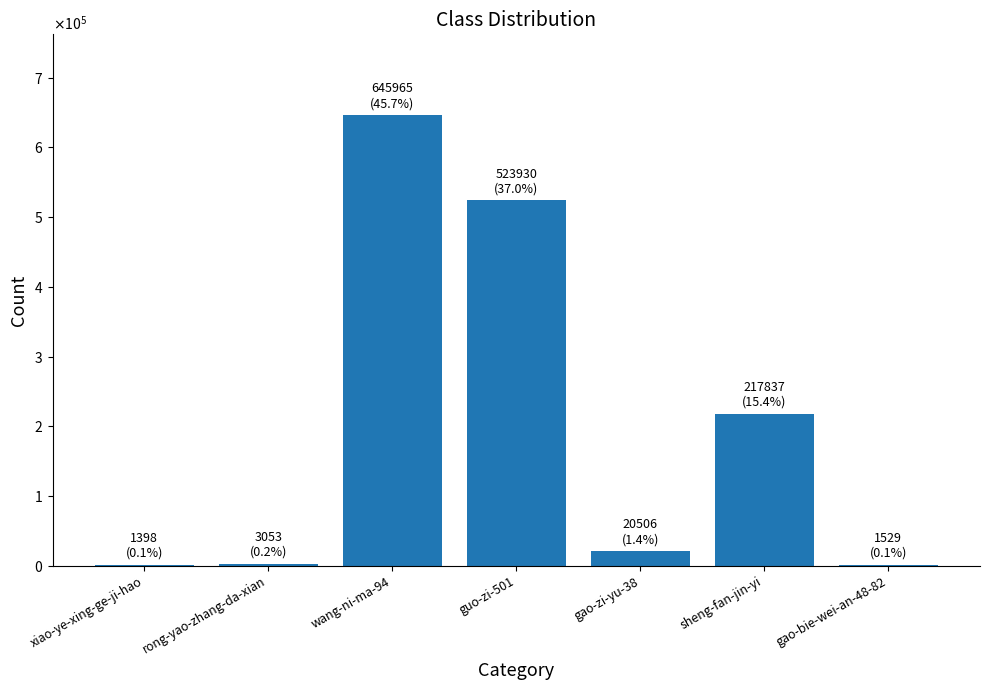

Reading right to left, extract all data points from this chart.

1529	217837	20506	523930	645965	3053	1398